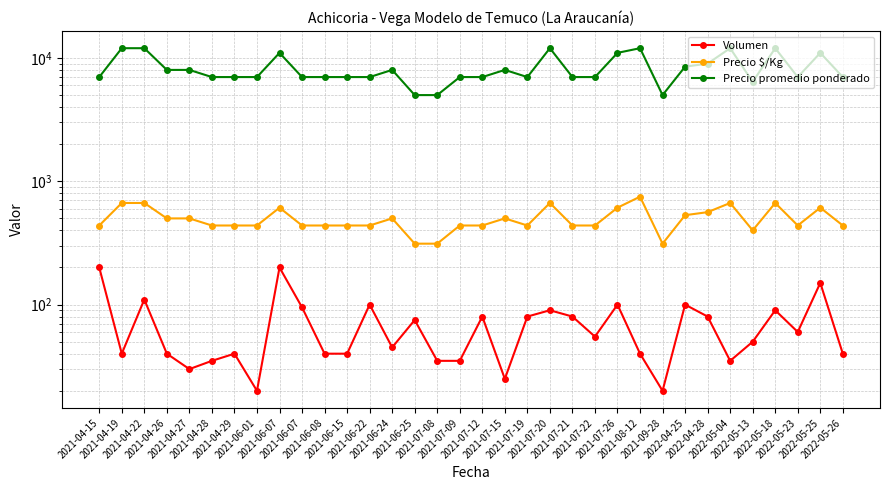

What is the difference between the Precio promedio ponderado values at 2021-07-08 and 2022-05-18?

7000